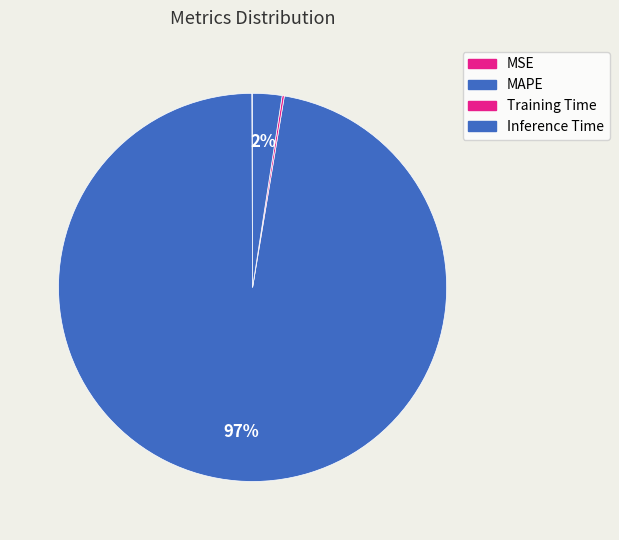

The Training Time slice represents 0% of the pie. True or false?

True